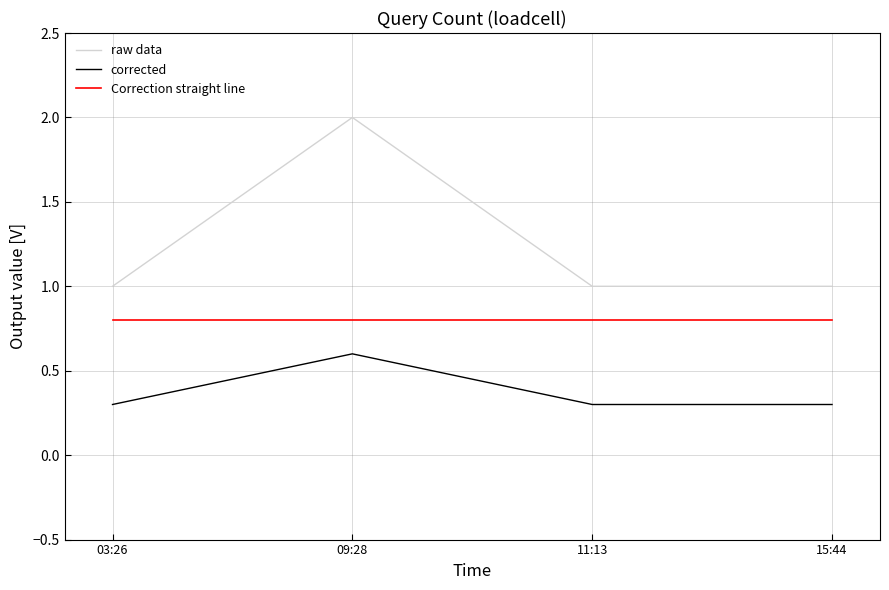

What is the spread (max minus min) of values at 09:28?

1.4